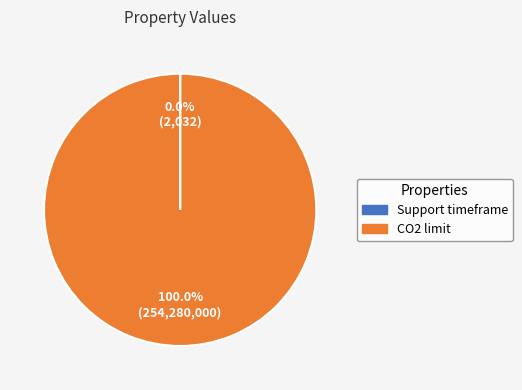

To the nearest percent, what portion does CO2 limit represent?

100%